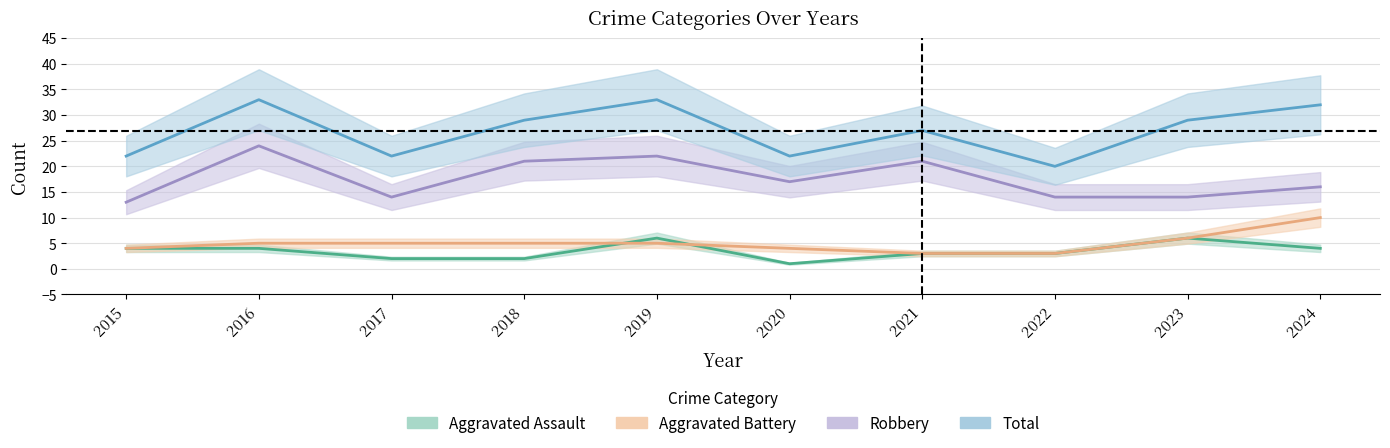

Reading left to right, list all the values displayed in this chart.

Aggravated Assault: 2015=4	2016=4	2017=2	2018=2	2019=6	2020=1	2021=3	2022=3	2023=6	2024=4
Aggravated Battery: 2015=4	2016=5	2017=5	2018=5	2019=5	2020=4	2021=3	2022=3	2023=6	2024=10
Robbery: 2015=13	2016=24	2017=14	2018=21	2019=22	2020=17	2021=21	2022=14	2023=14	2024=16
Total: 2015=22	2016=33	2017=22	2018=29	2019=33	2020=22	2021=27	2022=20	2023=29	2024=32